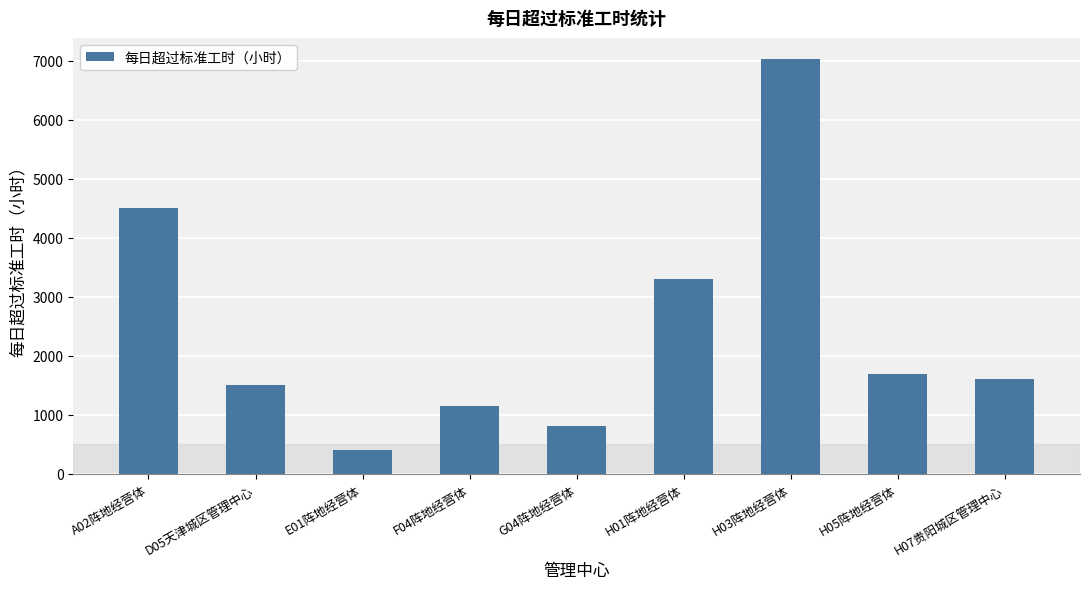

Count the number of data series in this chart.

1